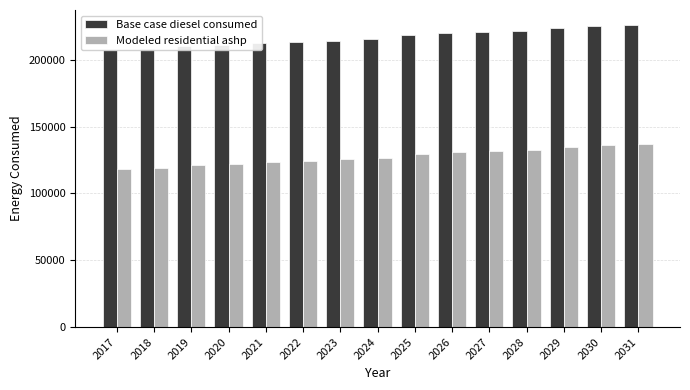

Reading left to right, transcribe all the data shown in this chart.

Base case diesel consumed: 2017=207105.0	2018=208151.0	2019=210265.0	2020=211311.0	2021=212352.0	2022=213393.0	2023=214441.0	2024=215488.0	2025=218663.0	2026=219705.0	2027=220745.0	2028=221792.0	2029=223913.0	2030=224948.0	2031=225987.0
Modeled residential ashp: 2017=118132.5	2018=119178.5	2019=121292.5	2020=122338.5	2021=123379.5	2022=124420.5	2023=125468.5	2024=126515.5	2025=129690.5	2026=130732.5	2027=131772.5	2028=132819.5	2029=134940.5	2030=135975.5	2031=137014.5